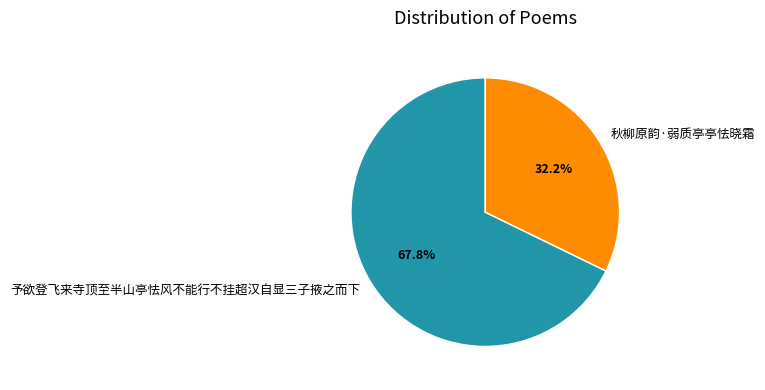

Count the number of slices in the pie.

2